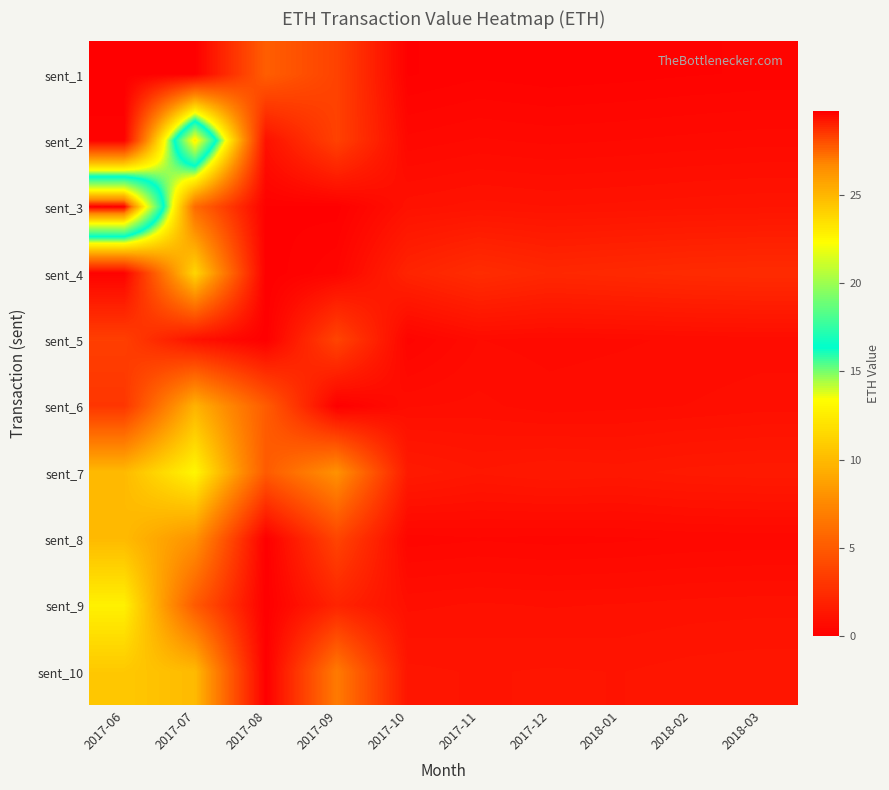

List the series in order of their peak value, highest first.

sent_3, sent_2, sent_7, sent_9, sent_4, sent_10, sent_8, sent_6, sent_1, sent_5